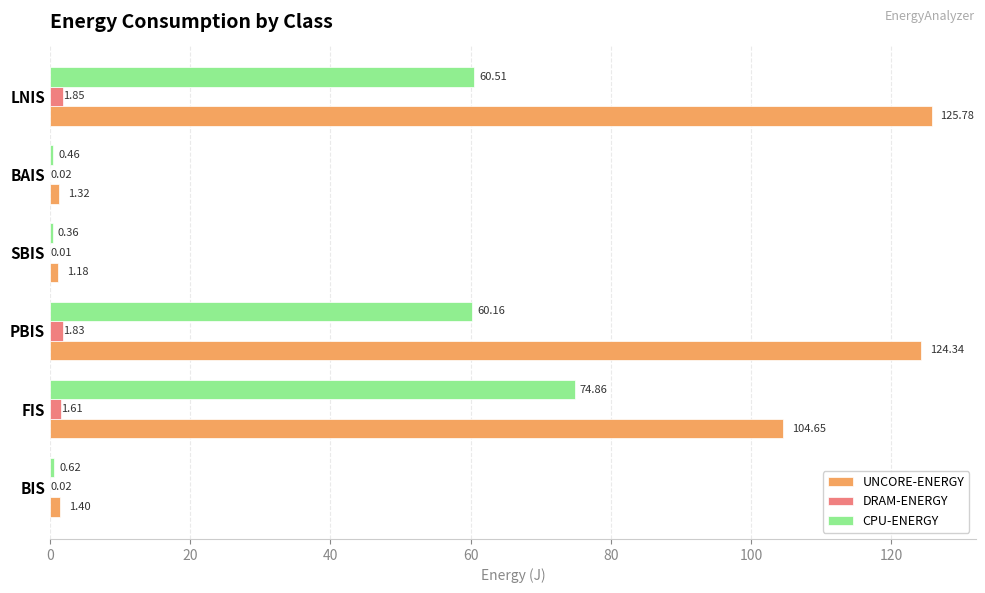

How many categories are shown in the chart?

6